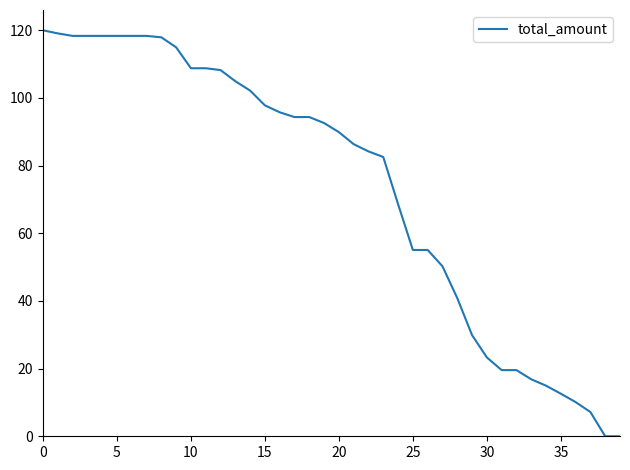

What is the maximum value shown in the chart?

120.0